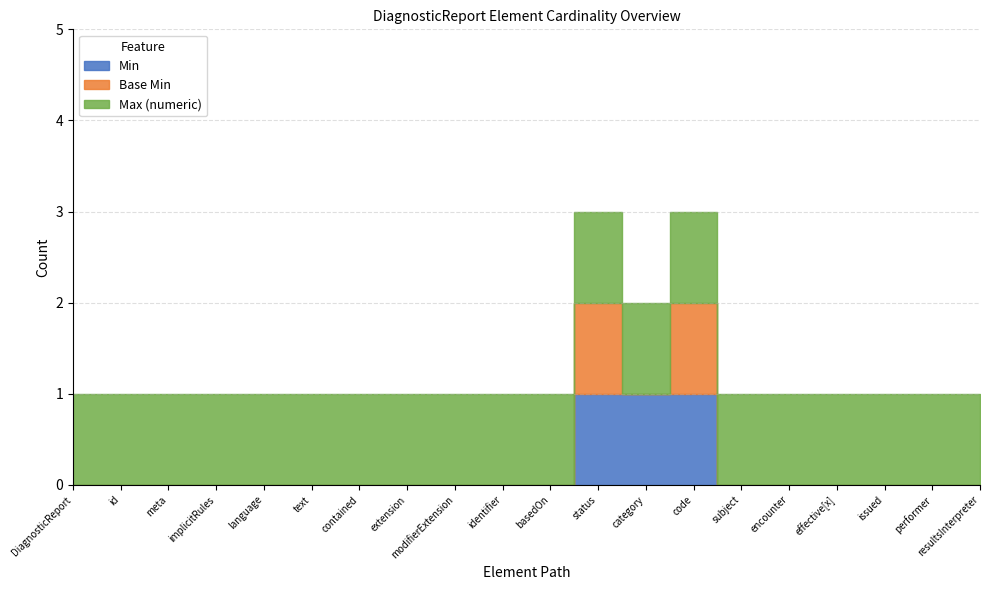

Is it true that Min equals -1 at DiagnosticReport.meta?

False